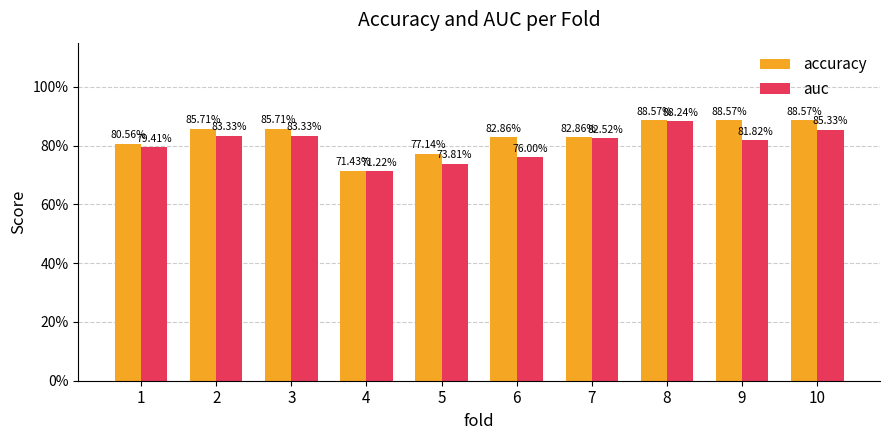

What is the sum of all auc values?

8.1